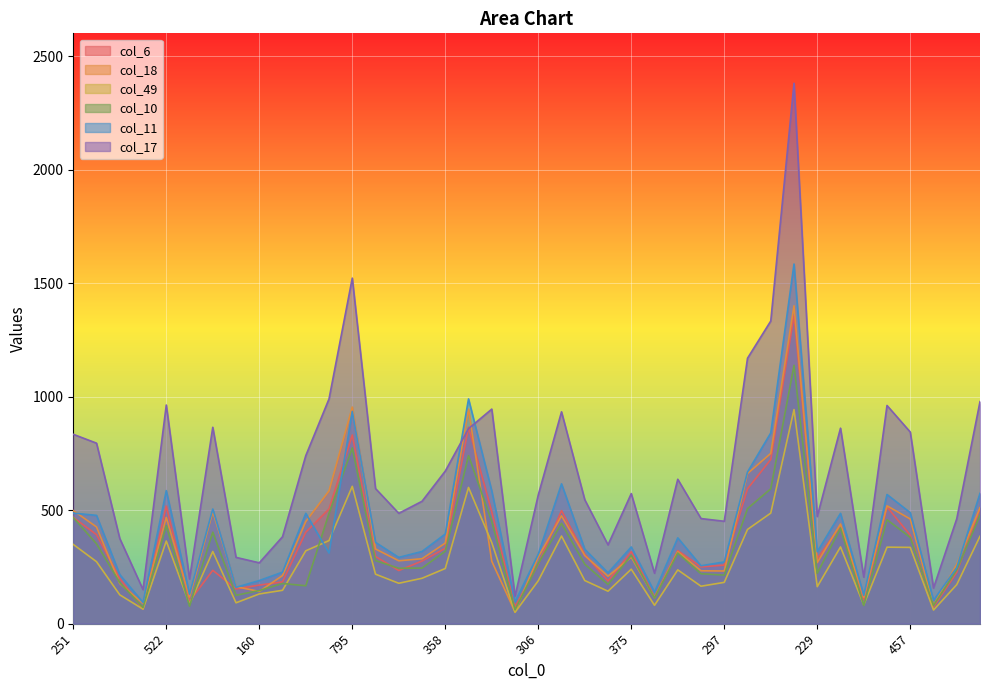

Reading left to right, extract all data points from this chart.

col_6: 251=468	434=392	226=199	81=64	522=518	111=99	468=235	170=153	160=170	273=184	467=403	487=505	795=831	384=296	349=234	354=276	358=332	834=865	498=493	59=74	306=262	512=498	338=305	198=188	375=317	127=117	366=322	280=250	297=258	644=594	713=723	1157=1358	229=286	478=433	123=105	505=514	457=390	76=73	266=226	475=507
col_18: 251=498	434=426	226=177	81=89	522=468	111=117	468=493	170=163	160=142	273=212	467=450	487=585	795=954	384=329	349=277	354=286	358=355	834=945	498=275	59=52	306=294	512=475	338=300	198=209	375=293	127=114	366=317	280=233	297=232	644=661	713=750	1157=1400	229=269	478=439	123=116	505=519	457=461	76=81	266=261	475=511
col_49: 251=349	434=273	226=127	81=64	522=364	111=86	468=318	170=92	160=131	273=147	467=321	487=366	795=605	384=218	349=178	354=200	358=243	834=600	498=357	59=50	306=189	512=386	338=190	198=143	375=240	127=81	366=237	280=165	297=182	644=415	713=487	1157=943	229=163	478=338	123=83	505=337	457=336	76=60	266=172	475=385
col_10: 251=467	434=352	226=181	81=71	522=432	111=77	468=403	170=125	160=146	273=177	467=167	487=486	795=774	384=278	349=244	354=245	358=319	834=740	498=450	59=61	306=265	512=442	338=262	198=173	375=301	127=113	366=311	280=220	297=214	644=507	713=594	1157=1138	229=222	478=421	123=80	505=458	457=380	76=80	266=237	475=478
col_11: 251=487	434=477	226=216	81=93	522=586	111=130	468=505	170=160	160=190	273=227	467=486	487=311	795=935	384=358	349=292	354=318	358=395	834=990	498=585	59=96	306=306	512=616	338=328	198=224	375=338	127=139	366=378	280=255	297=272	644=668	713=840	1157=1584	229=317	478=486	123=125	505=569	457=489	76=103	266=247	475=574
col_17: 251=834	434=795	226=375	81=150	522=963	111=197	468=865	170=292	160=268	273=383	467=740	487=990	795=1522	384=595	349=486	354=539	358=672	834=859	498=945	59=121	306=567	512=933	338=546	198=347	375=573	127=222	366=636	280=463	297=451	644=1169	713=1333	1157=2380	229=472	478=861	123=205	505=961	457=844	76=157	266=462	475=978